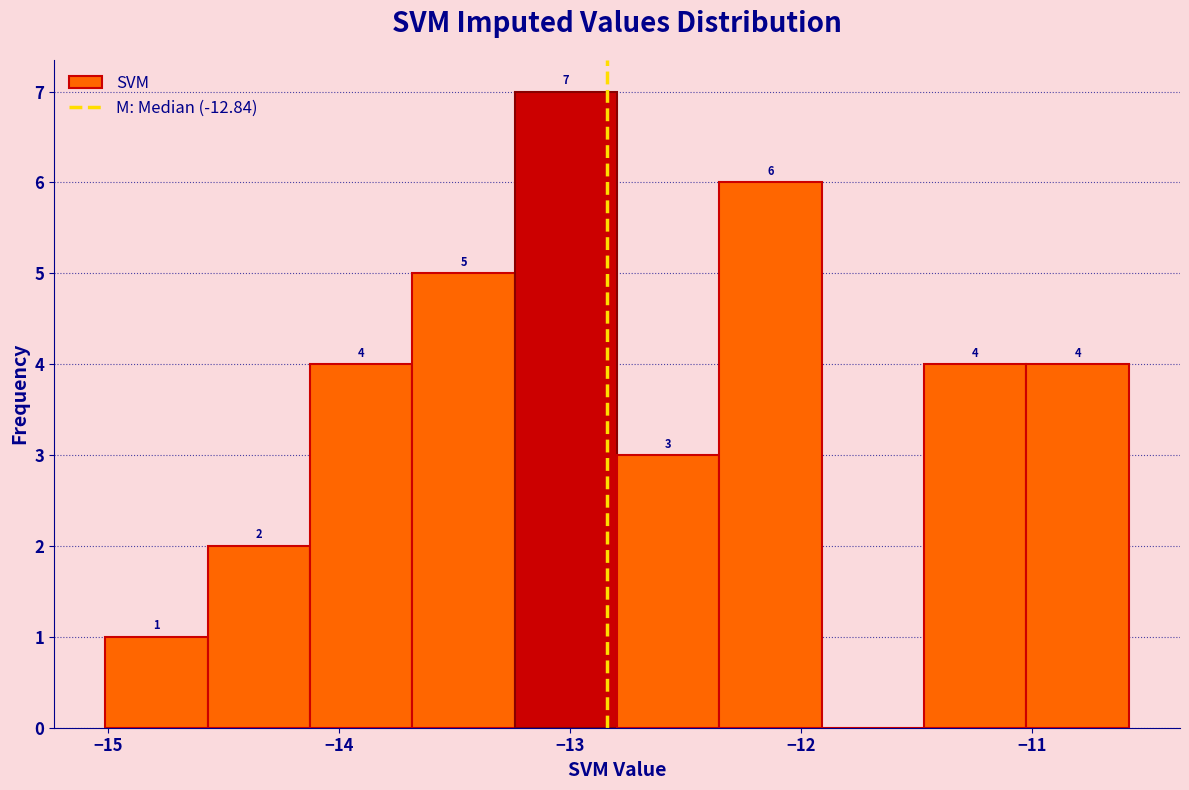

Over which range of the x-axis is the bar tallest?

-13.2 to -12.8